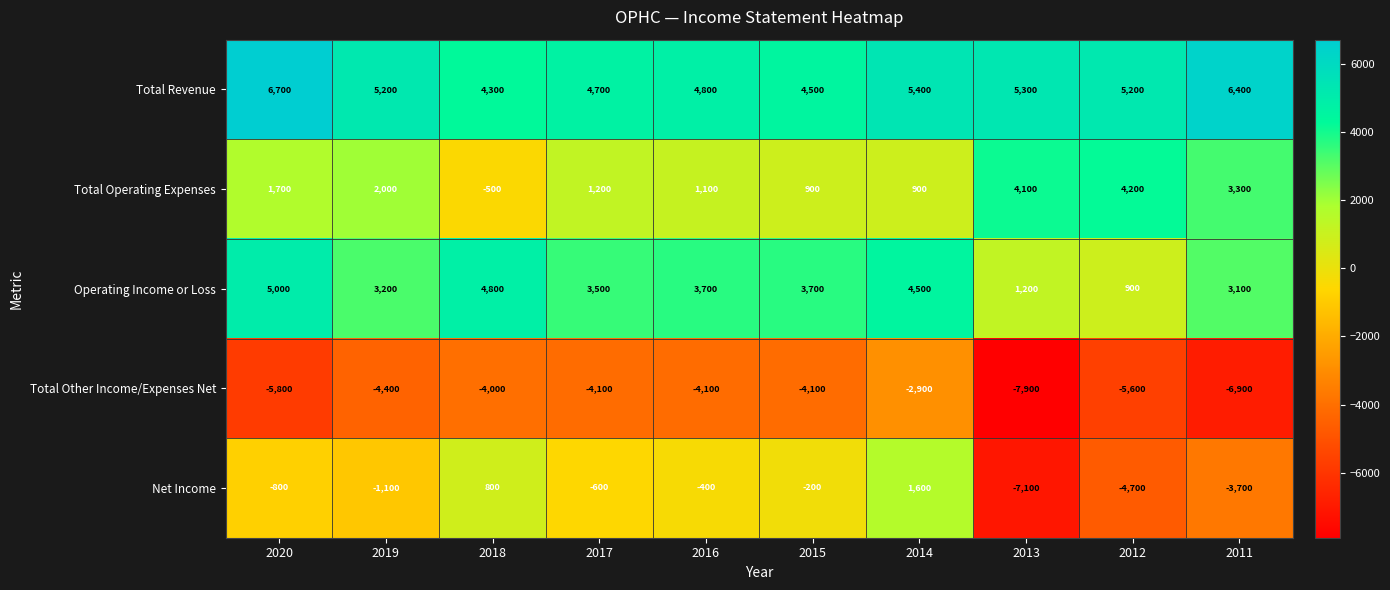

What is the spread (max minus min) of values at 2016?

8900